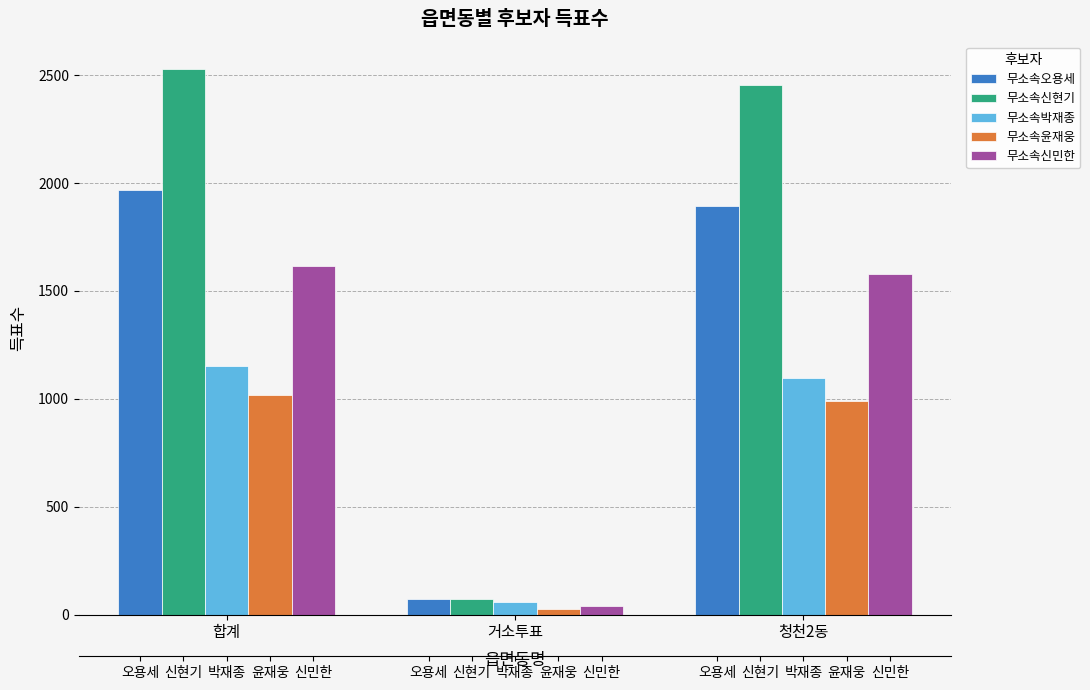

Is it true that 무소속오용세 equals 72 at 거소투표?

True